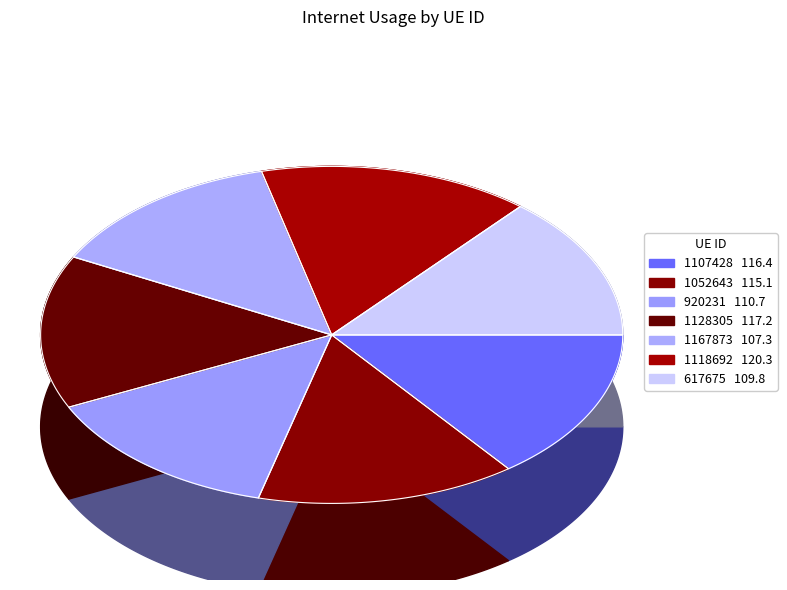

Rank the categories by value from lowest to highest.

1167873, 617675, 920231, 1052643, 1107428, 1128305, 1118692